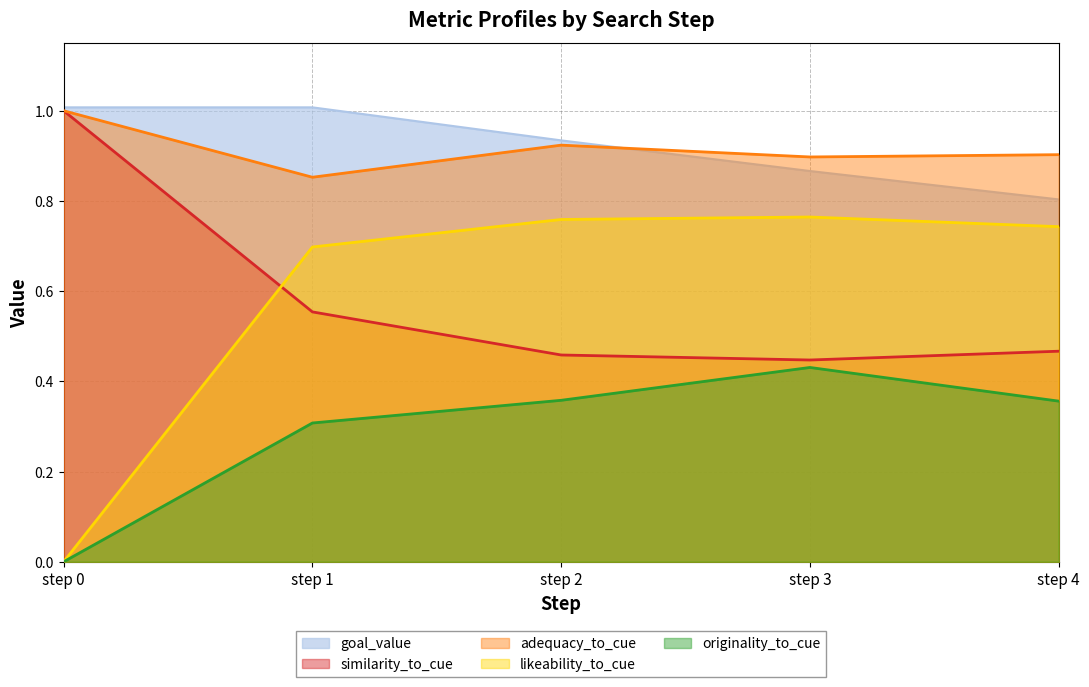

What is the maximum value for likeability_to_cue?

0.8